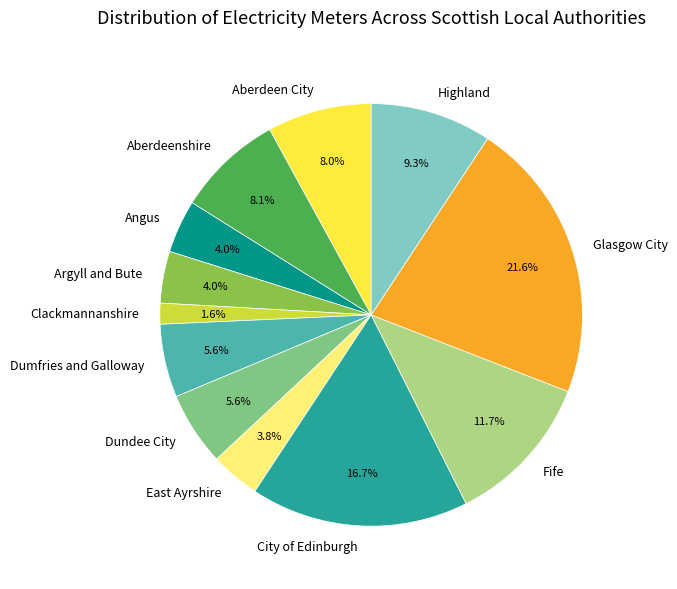

To the nearest percent, what percentage of the pie is Aberdeenshire?

8%